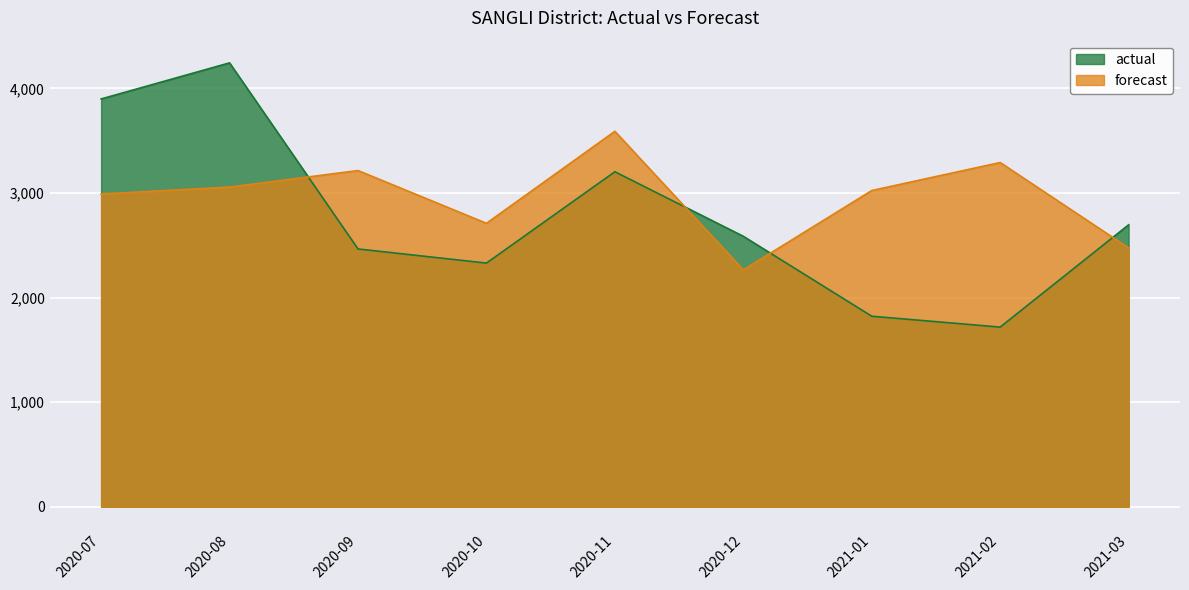

Reading left to right, list all the values displayed in this chart.

actual: 3899.0	4244.0	2465.0	2330.0	3203.0	2586.0	1822.0	1718.0	2696.0
forecast: 2990.4	3056.5	3214.6	2710.3	3589.7	2265.0	3023.5	3291.3	2474.5